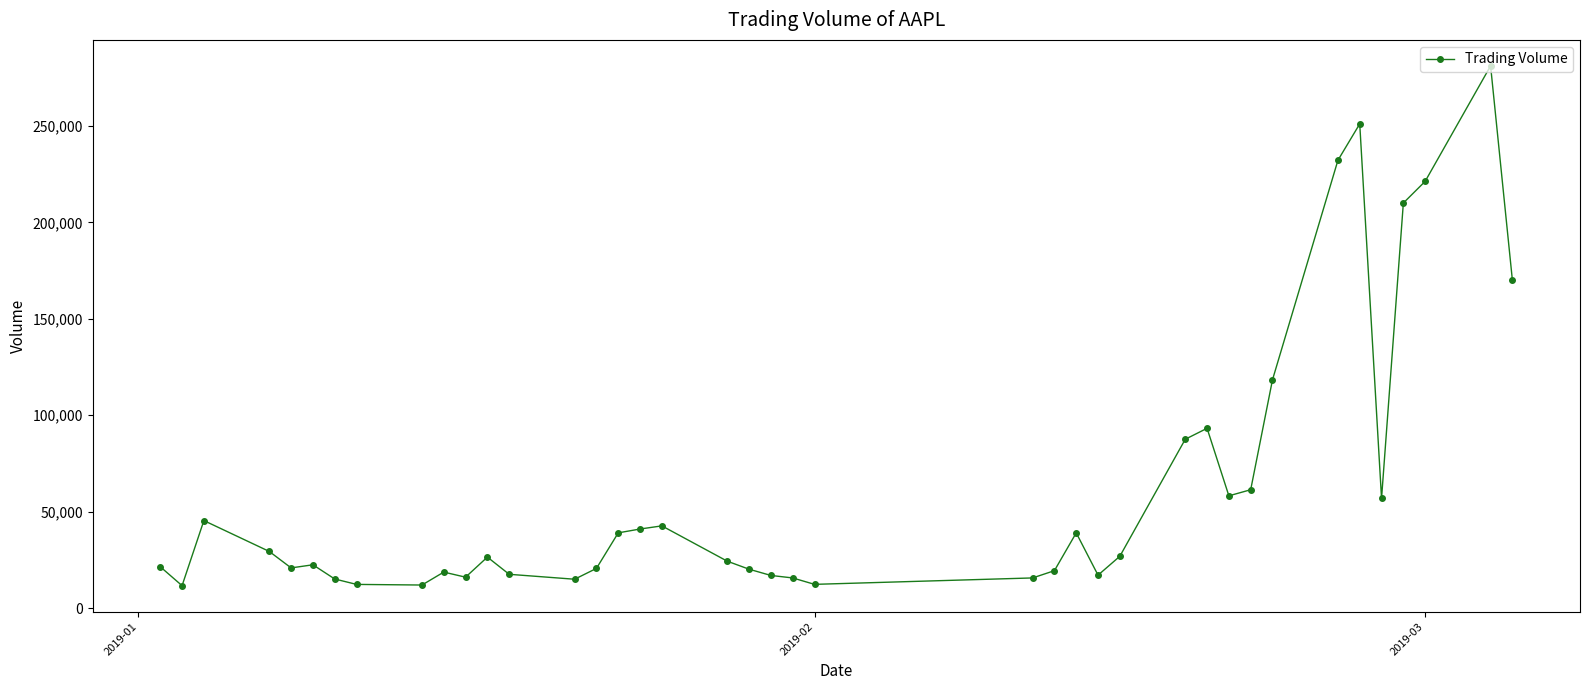

What is the average value?

61903